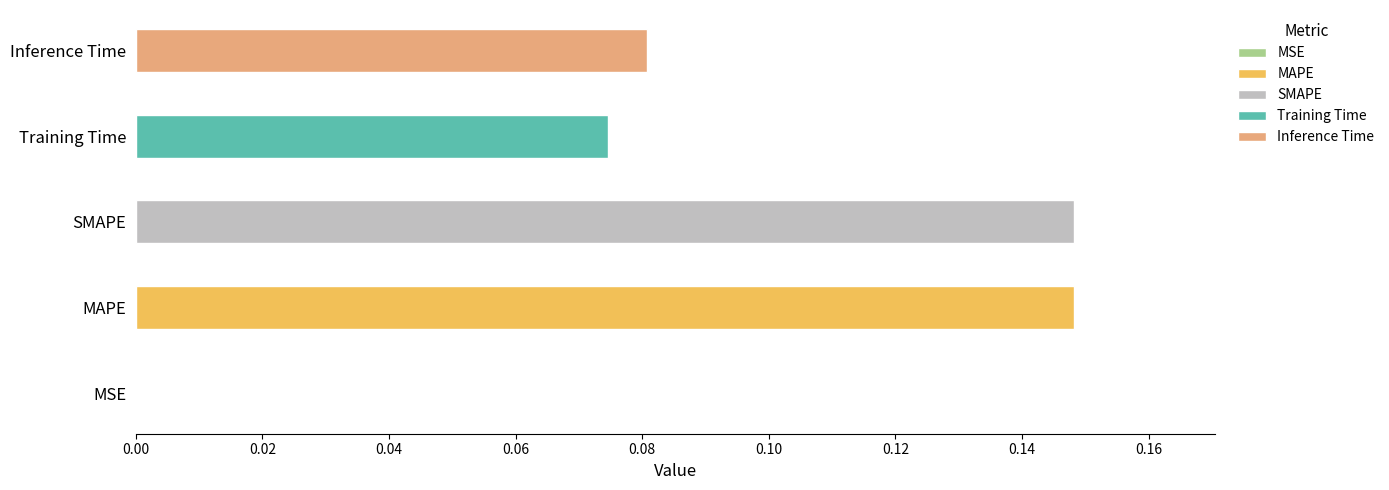

What is the sum of the values at Training Time and SMAPE?

0.2